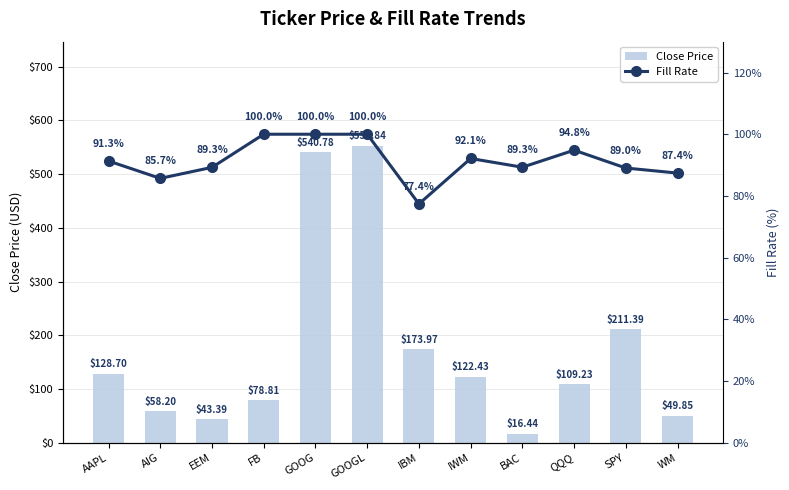

Rank the series by their maximum value, from highest to lowest.

Close Price, Fill Rate